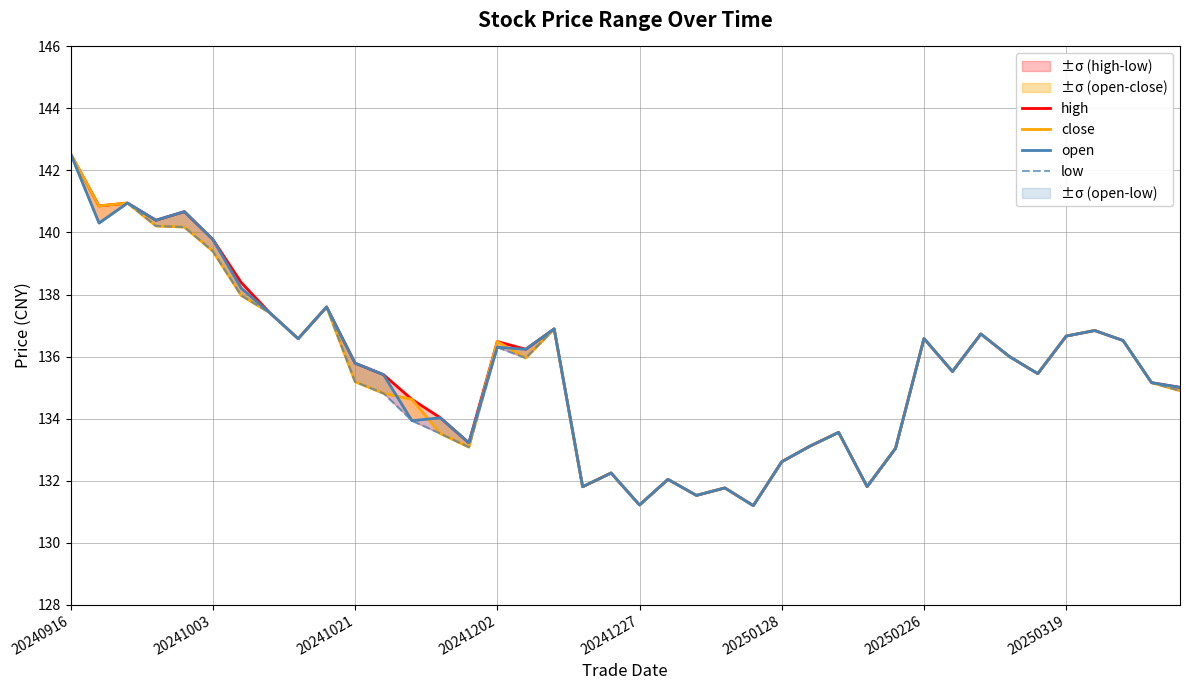

Is it true that high equals 136.2 at 16?

True